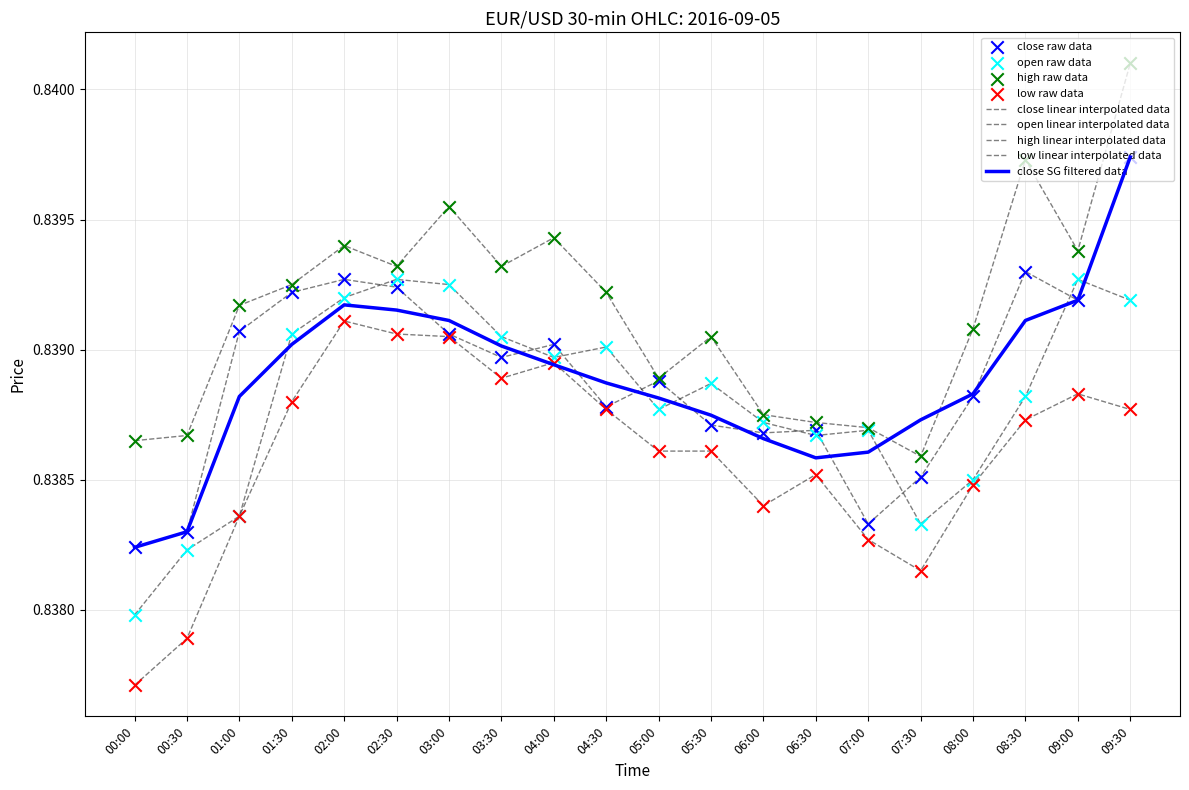

What is the total value across all series at 07:30?

3.4